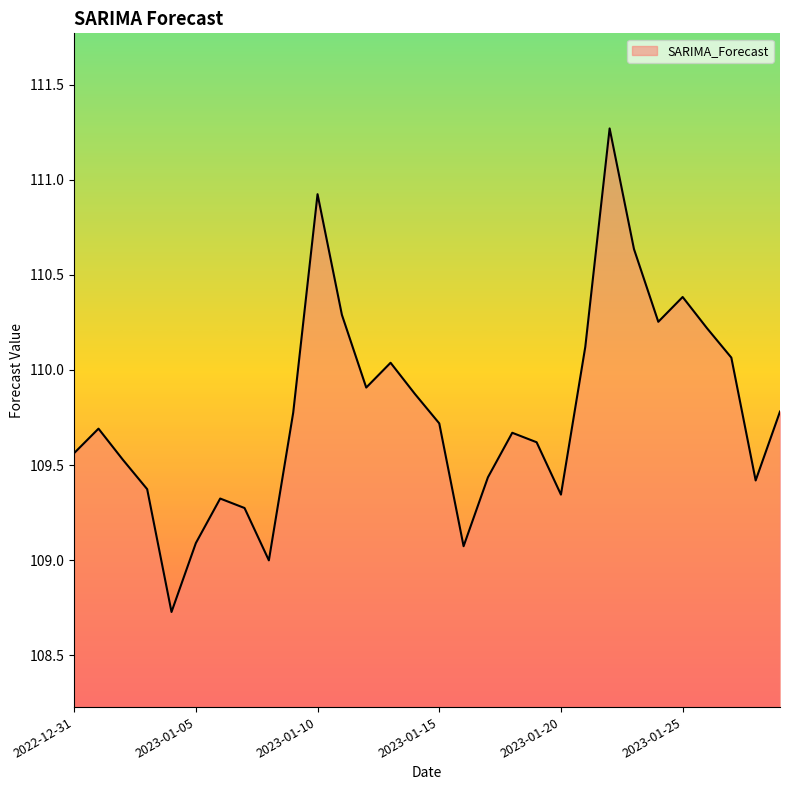

What is the minimum value shown in the chart?

108.7